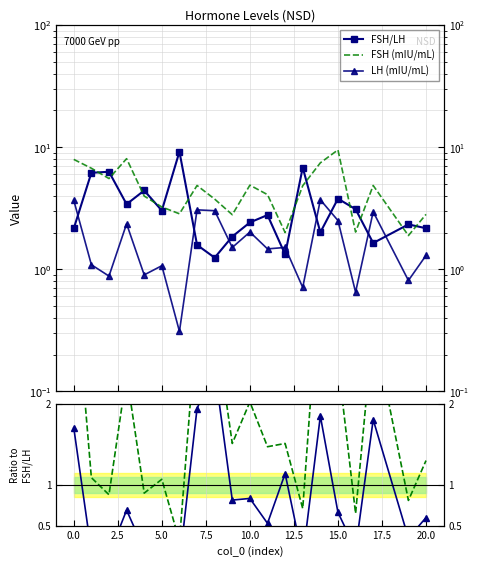

How many categories are shown in the chart?

20